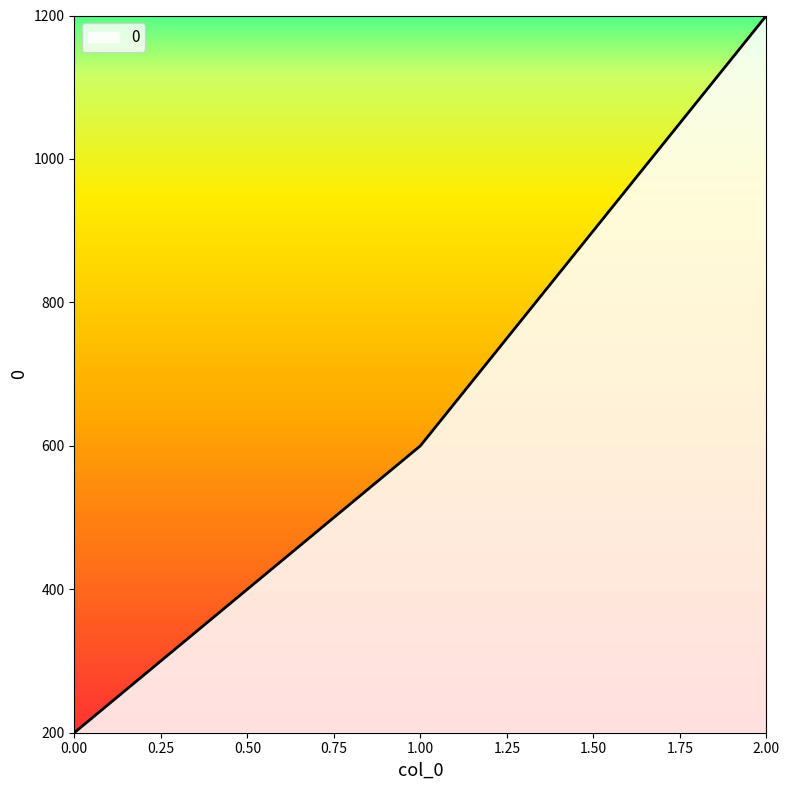

Approximately how many times larger is the value at 0.00 compared to 1.00?

0.3